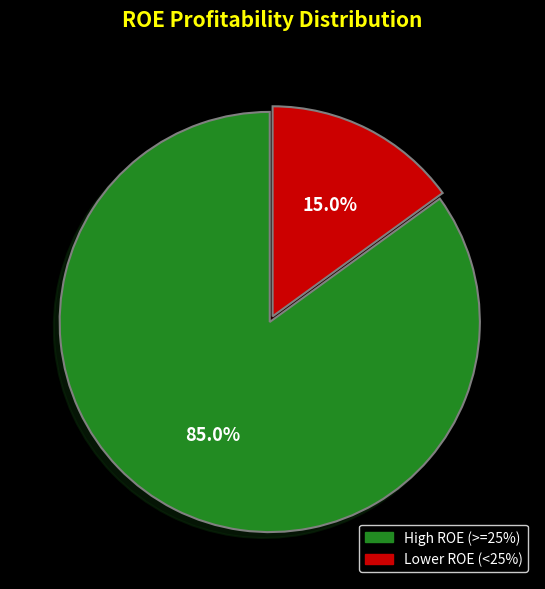

What portion of the pie excludes Lower ROE (<25%)?

85.0%